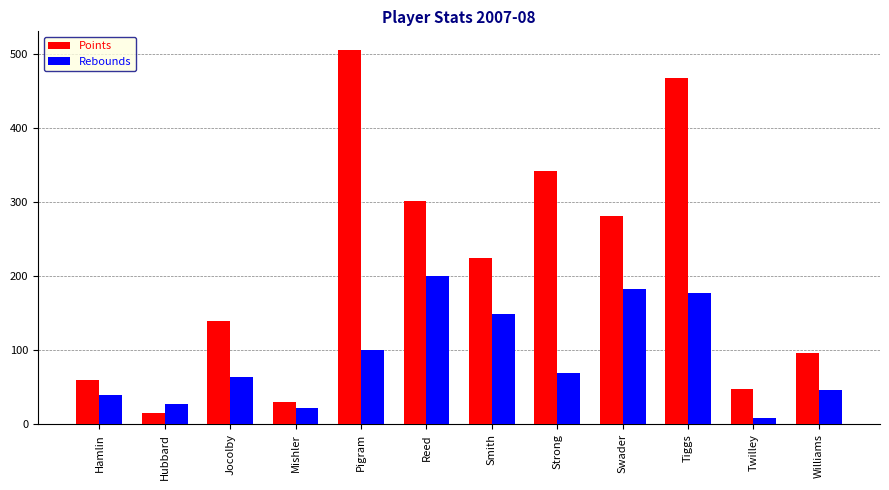

Which series has the widest spread of values?

Points